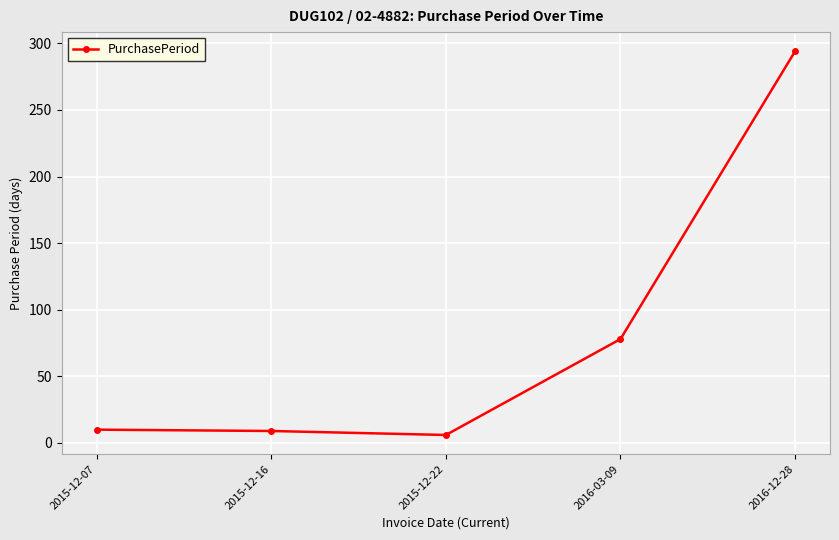

Which label corresponds to the largest value in the chart?

2016-12-28